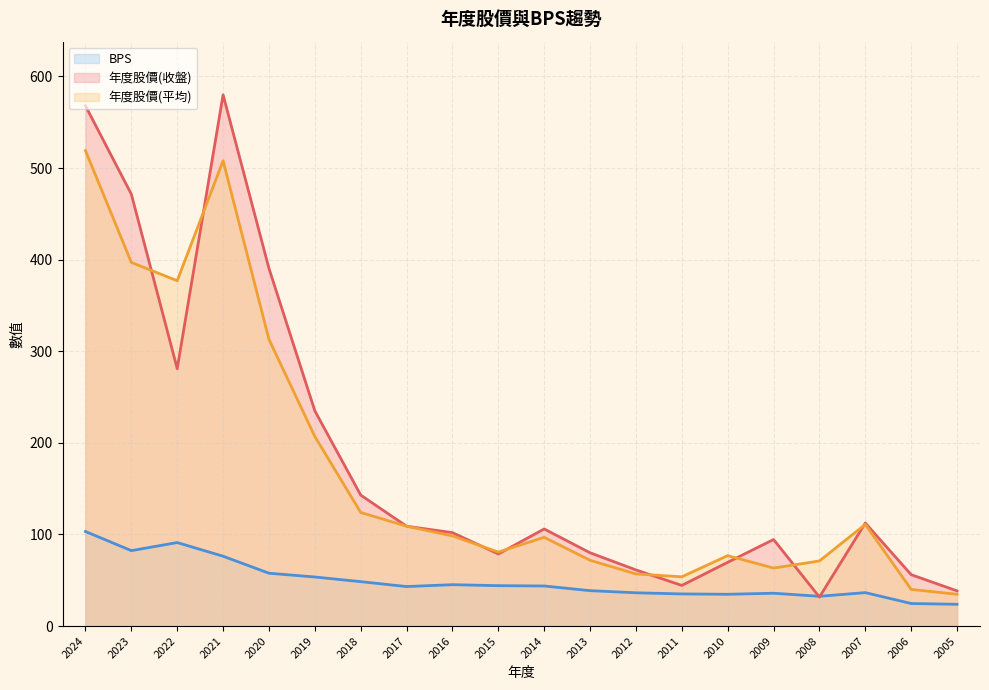

Reading left to right, what are all the values shown in this chart?

BPS: 103.2	82.3	91.2	76.3	57.7	53.6	48.5	43.1	45.2	44.1	43.8	38.6	36.3	35.1	34.7	35.9	32.5	36.5	24.6	23.8
年度股價(收盤): 568.0	471.5	281.0	580.0	390.5	235.0	143.0	109.0	102.0	78.7	106.0	80.0	61.3	44.4	69.6	94.5	31.6	112.5	56.1	38.4
年度股價(平均): 519.0	397.0	377.0	508.0	313.0	207.0	124.0	109.0	98.4	80.8	96.9	71.8	56.9	53.8	76.9	63.3	71.1	111.0	40.0	34.7